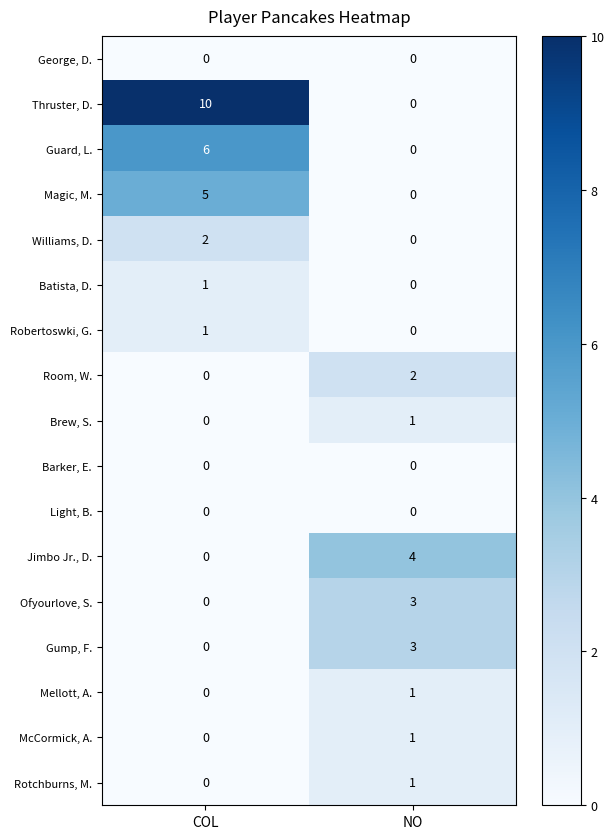

What is the total value across all series at COL?

25